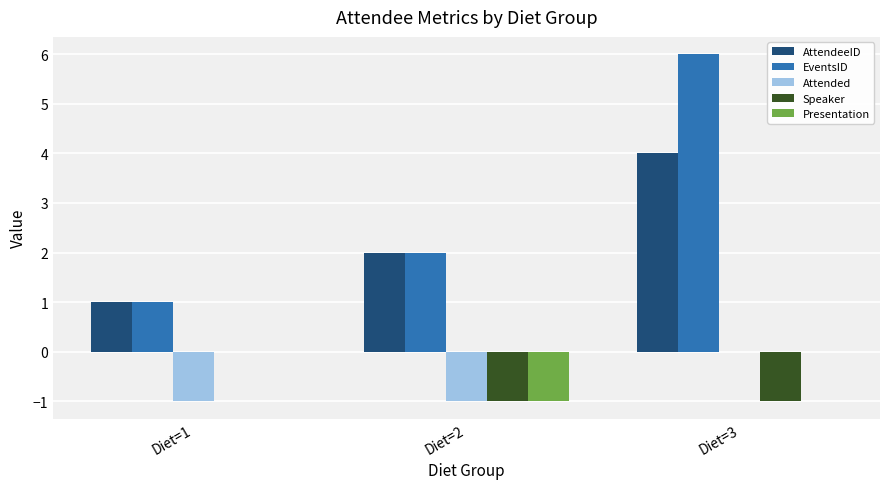

How many data points does each series have?

3